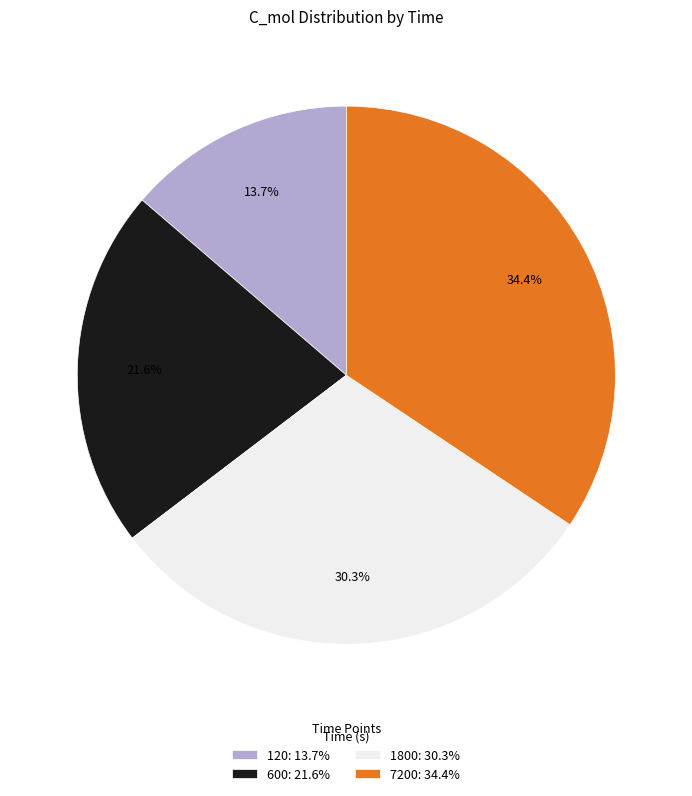

How many slices are in this pie chart?

4